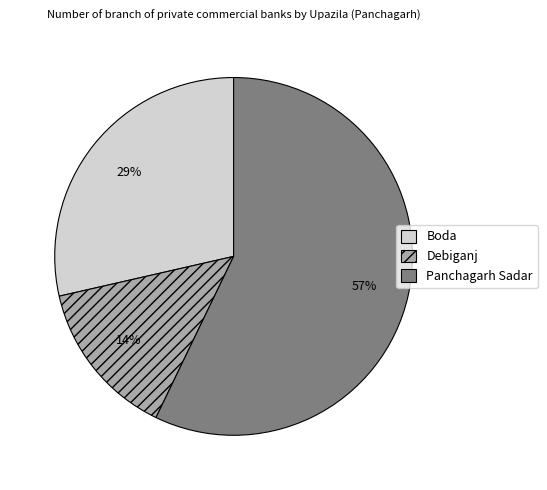

Which slice is the smallest?

Debiganj